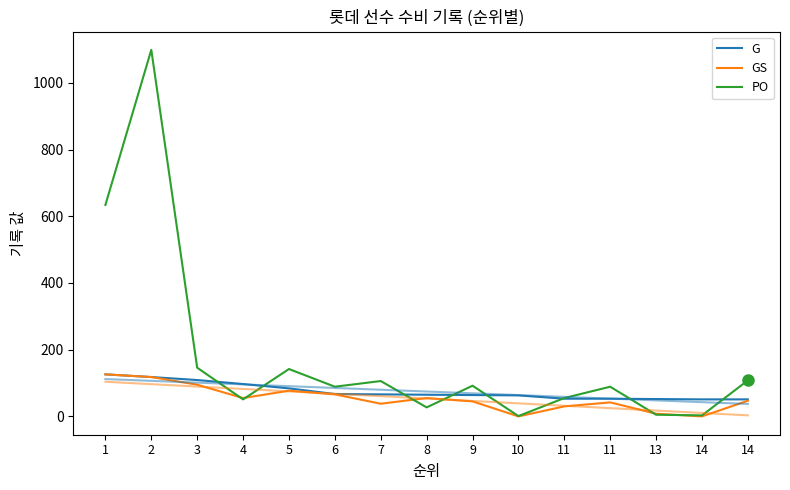

What is the value of the PO point at the 10th from the left?

1